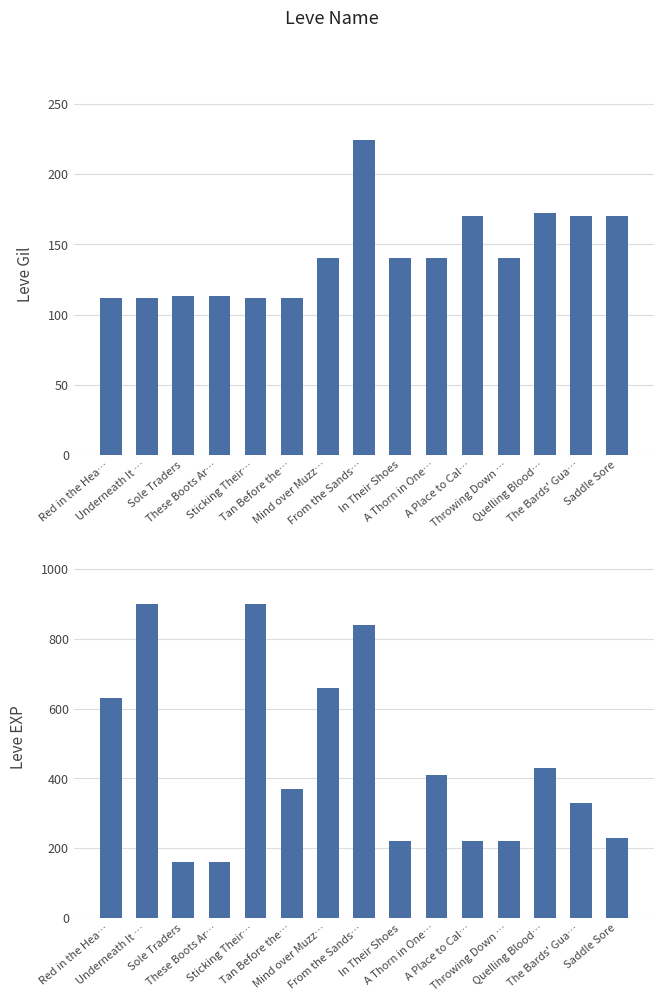

Which category has the highest value across all series?

Underneath It …